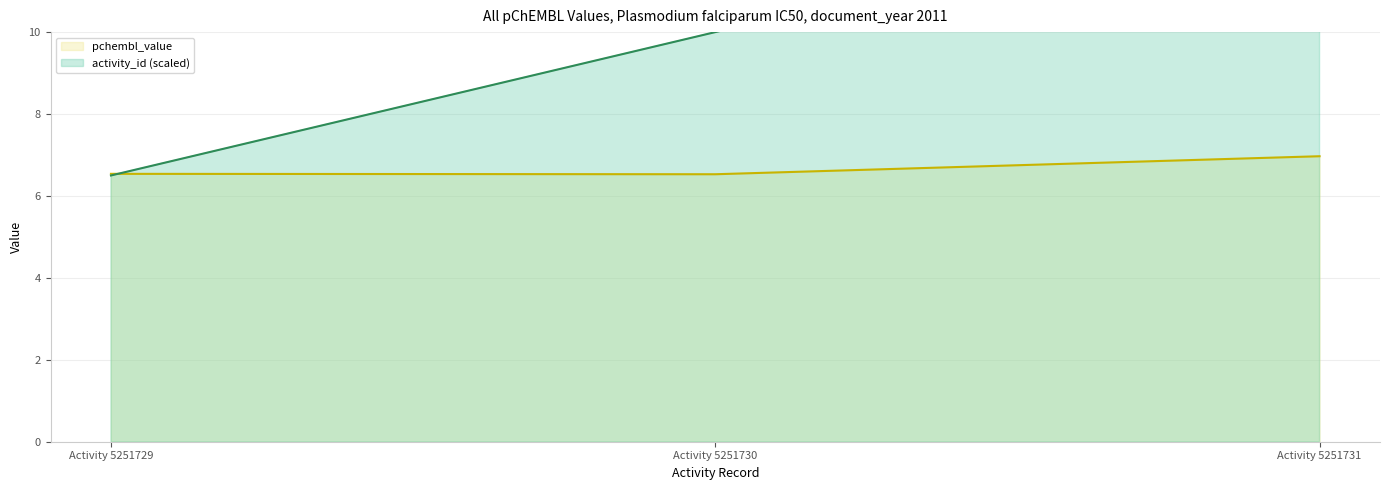

How many data points does each series have?

3